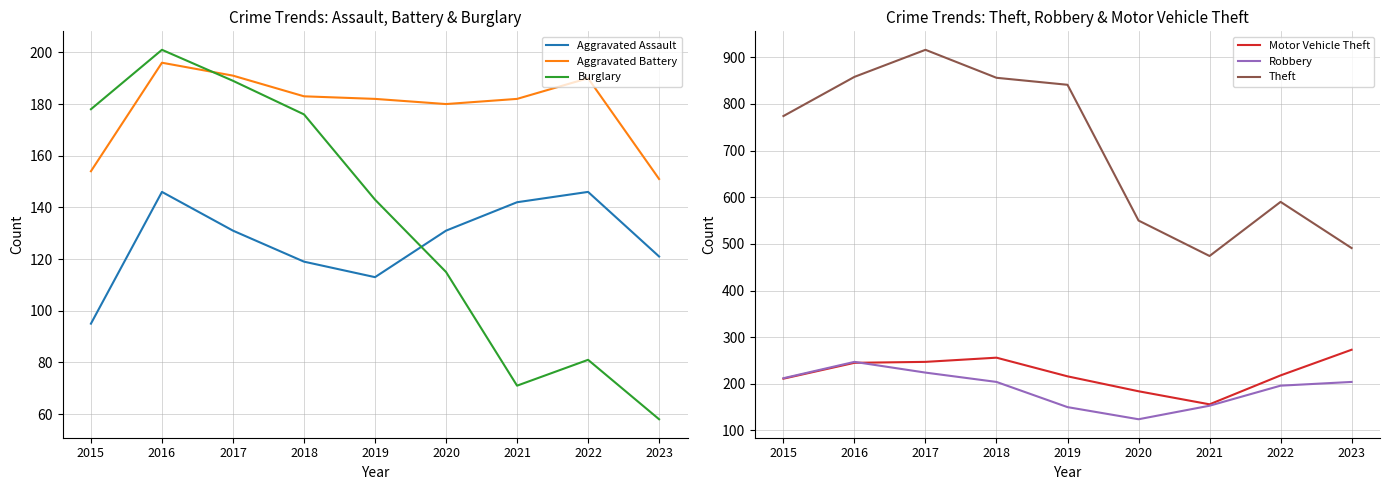

Rank the series by their maximum value, from lowest to highest.

Aggravated Assault, Aggravated Battery, Burglary, Robbery, Motor Vehicle Theft, Theft